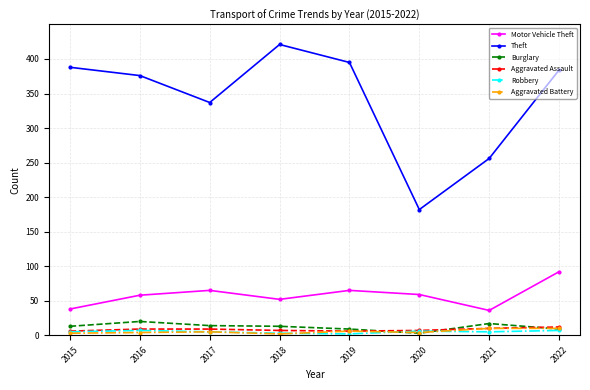

What is the difference between the Theft values at 2018 and 2017?

84